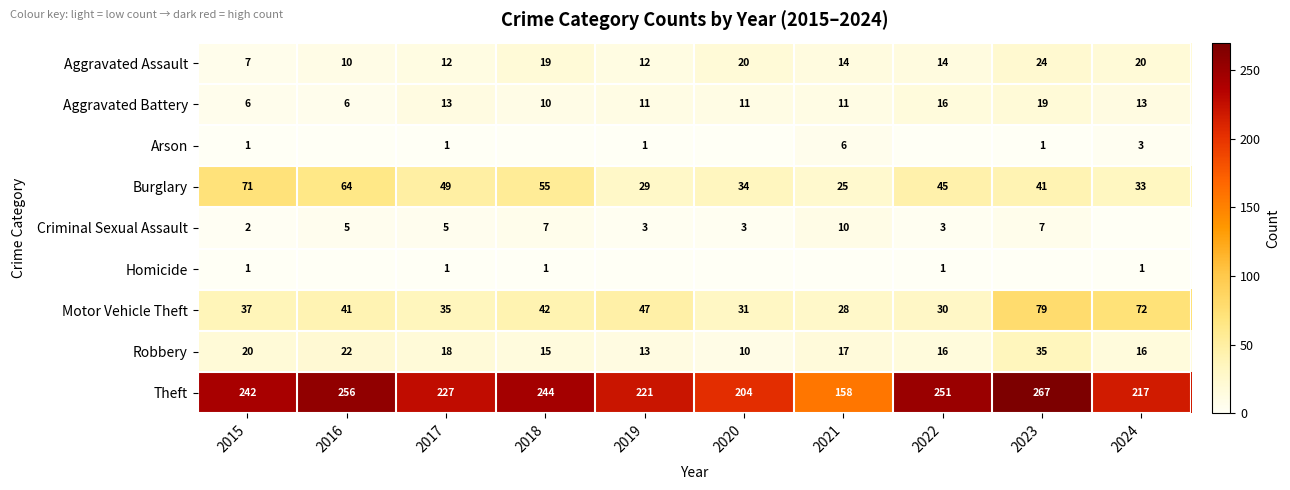

What is the difference between the highest and lowest values at 2019?

221